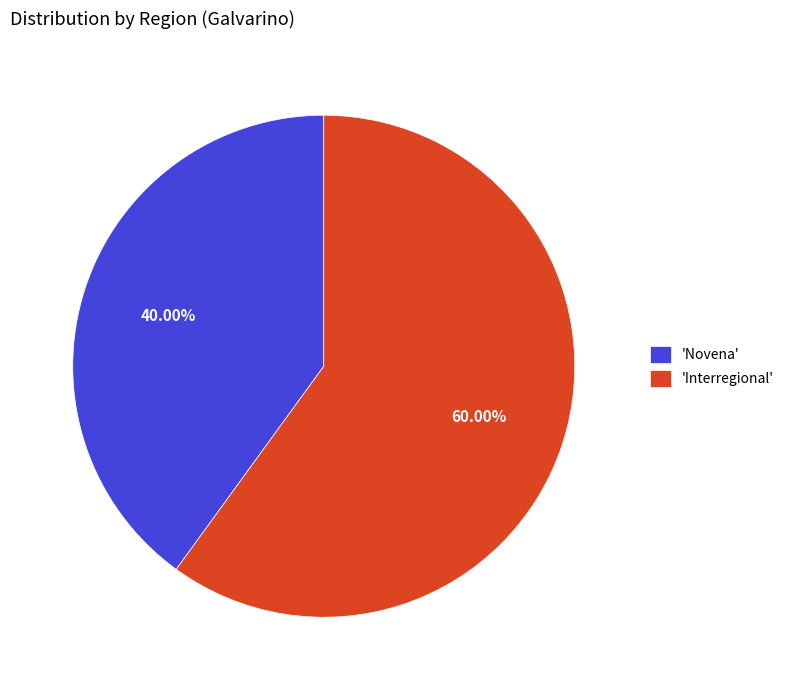

Rank the categories by value from highest to lowest.

'Interregional', 'Novena'